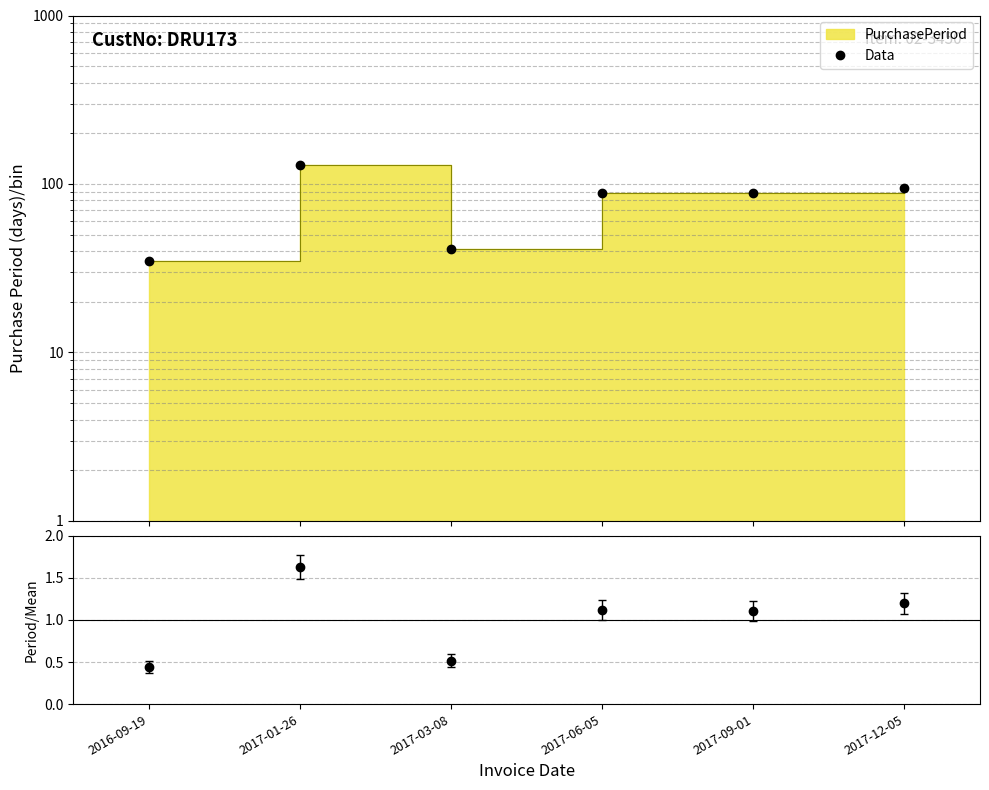

Which series has the largest total across all categories?

Data